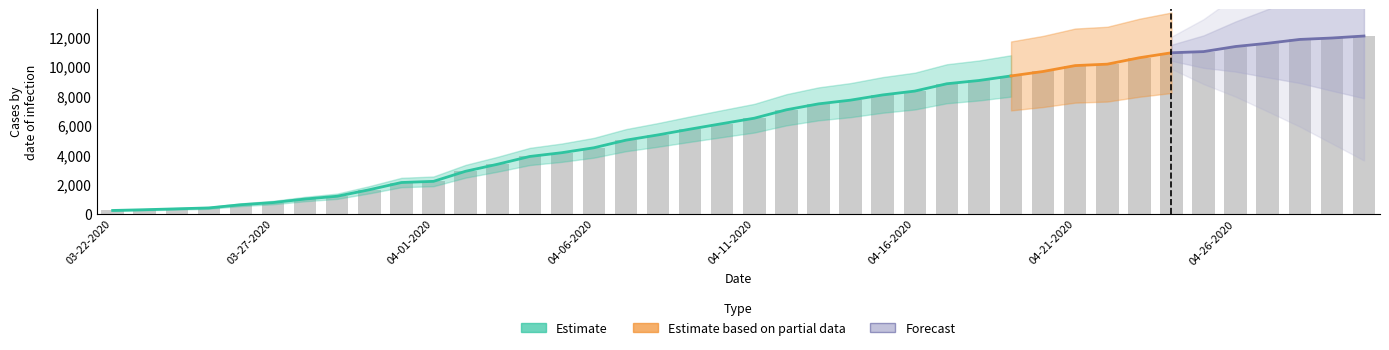

Does the chart contain stacked bars?

No